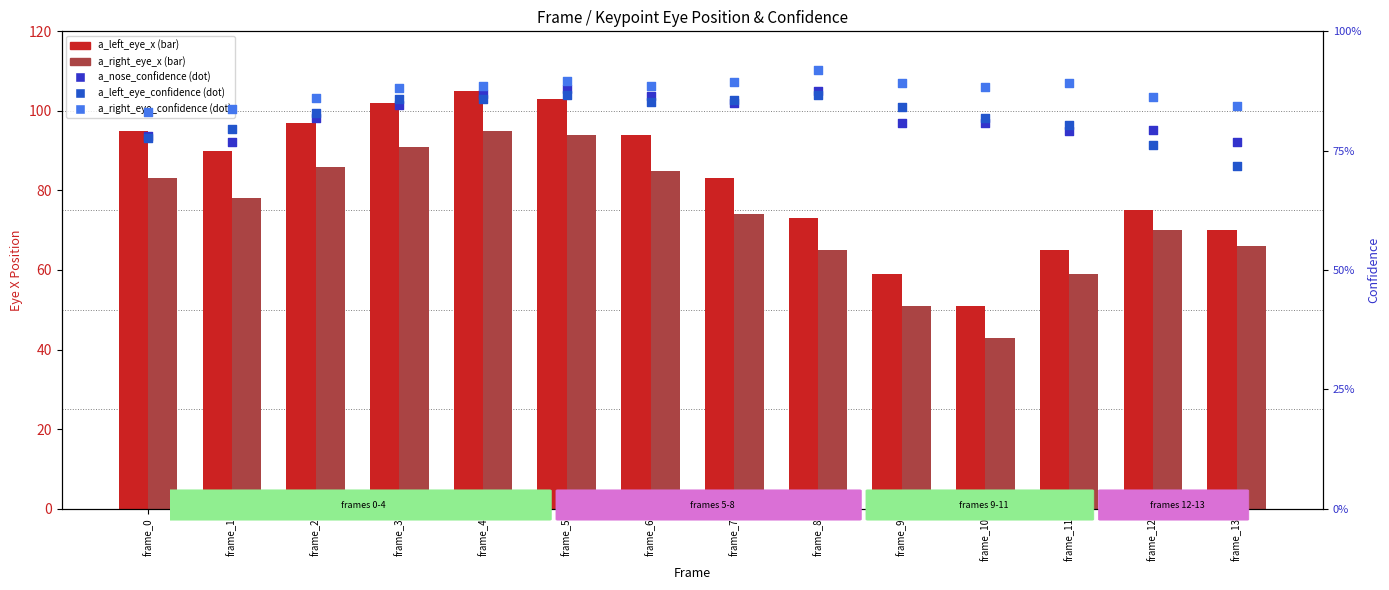

Which series has the largest Y range (max minus min)?

a_left_eye_x